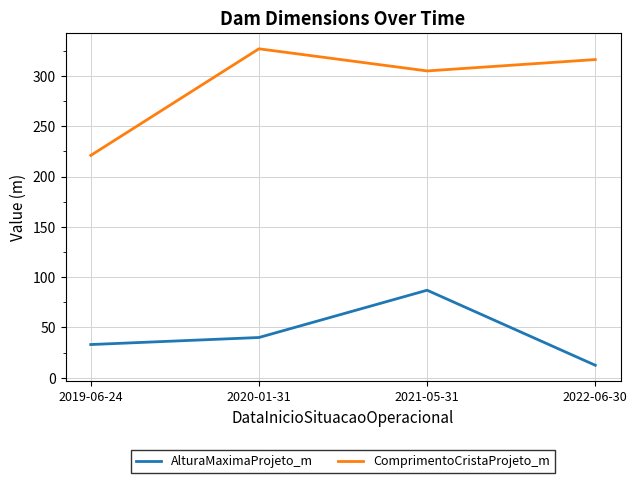

Which series has the widest spread of values?

ComprimentoCristaProjeto_m